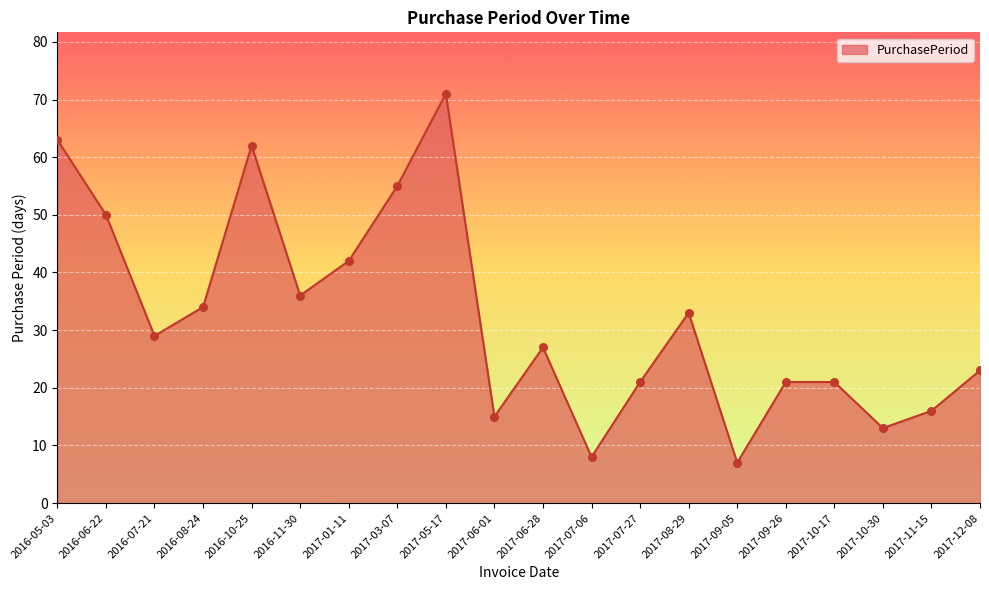

Between 2017-07-27 and 2016-08-24, which is larger?

2016-08-24